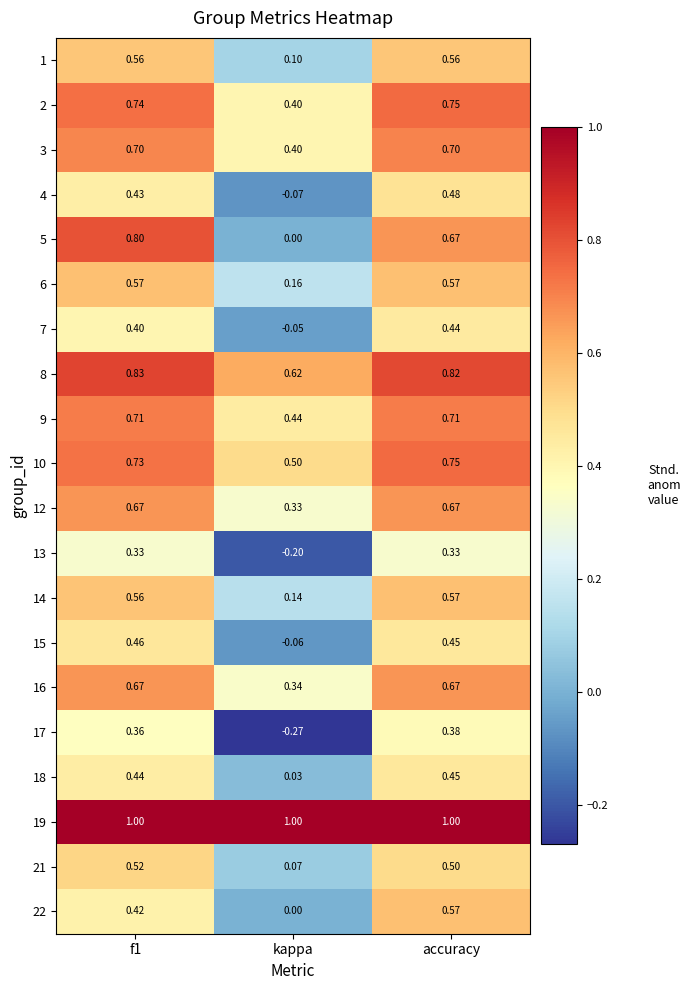

Where is 10 nearest to the value 0?

kappa